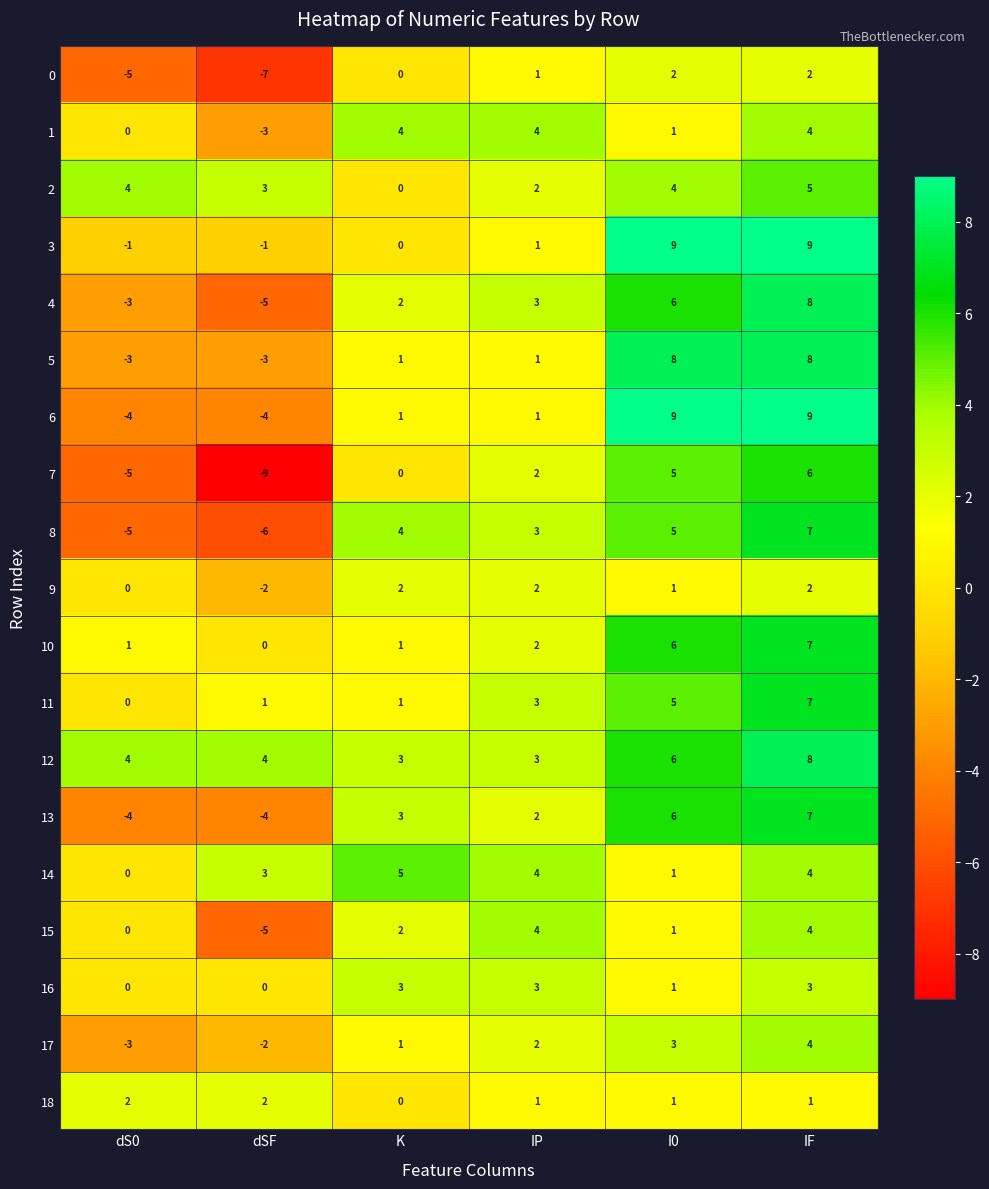

Which series has the largest total across all categories?

12